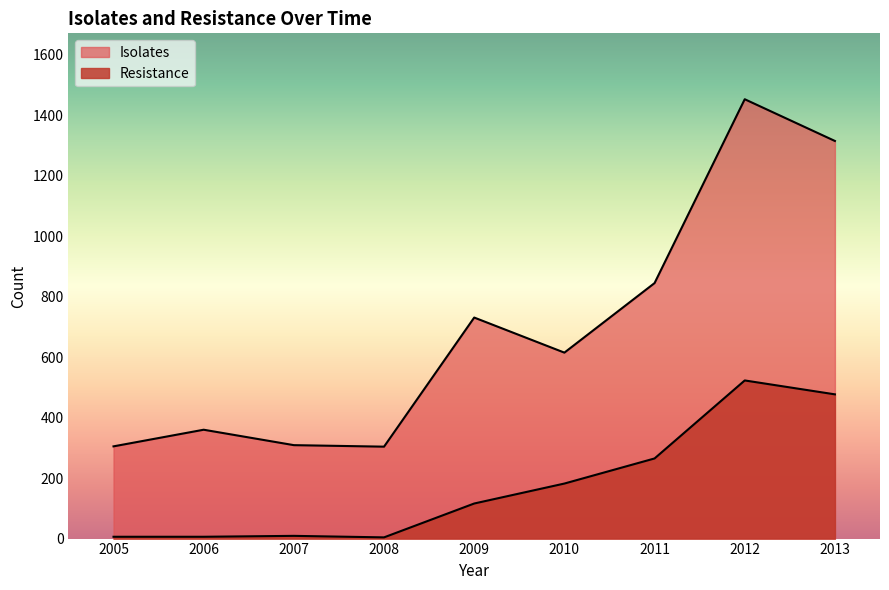

Reading left to right, extract all data points from this chart.

Isolates: 305	360	309	304	731	615	845	1453	1315
Resistance: 6	6	9	4	116	182	265	523	477